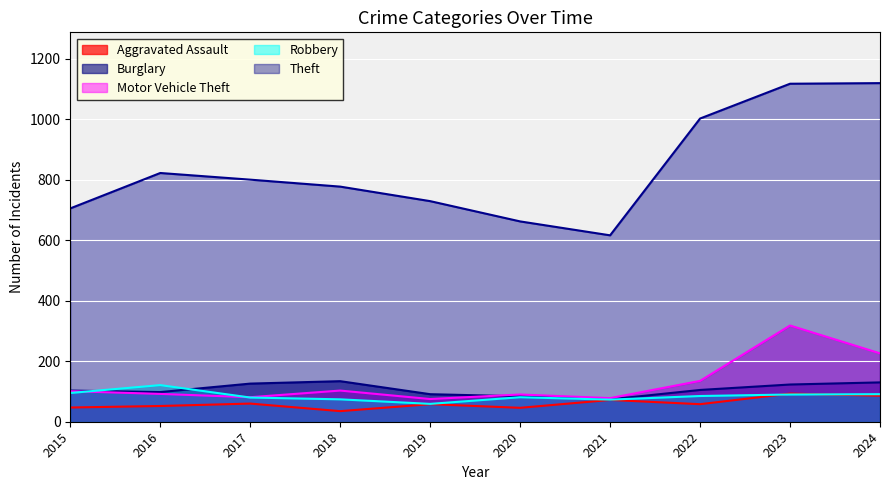

What is the spread (max minus min) of values at 2020?

616